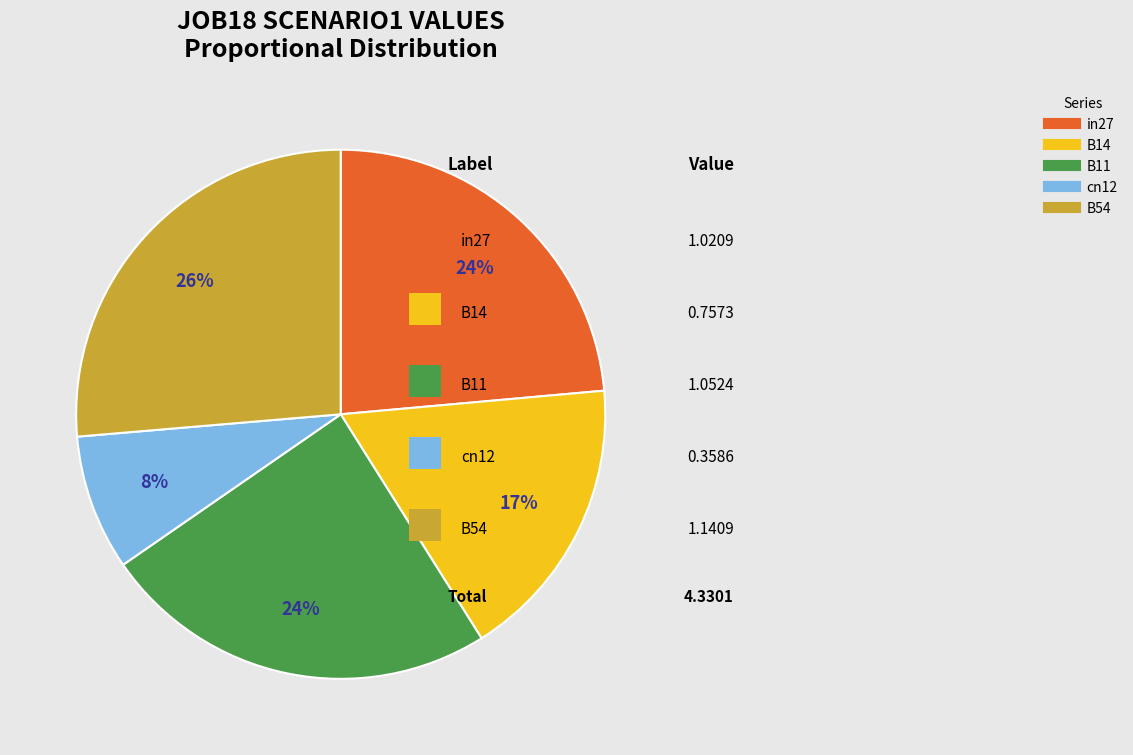

To the nearest percent, what is the difference between the largest and smallest slice percentages?

18%